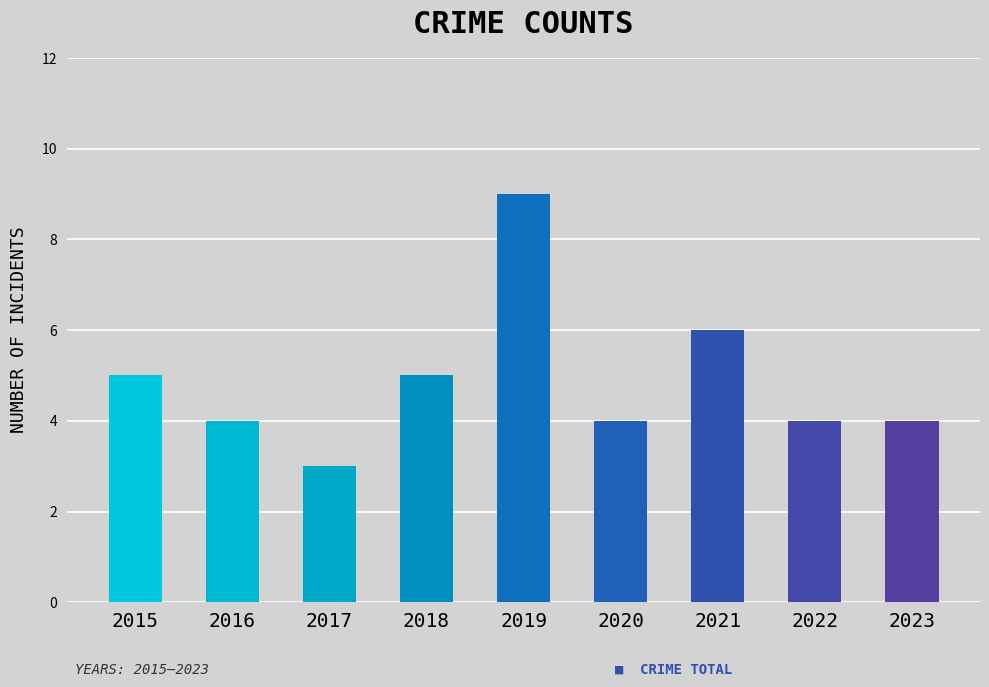

What is the average value?

5